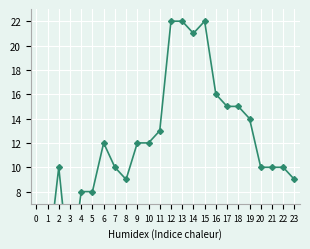

What is the minimum value shown in the chart?

1